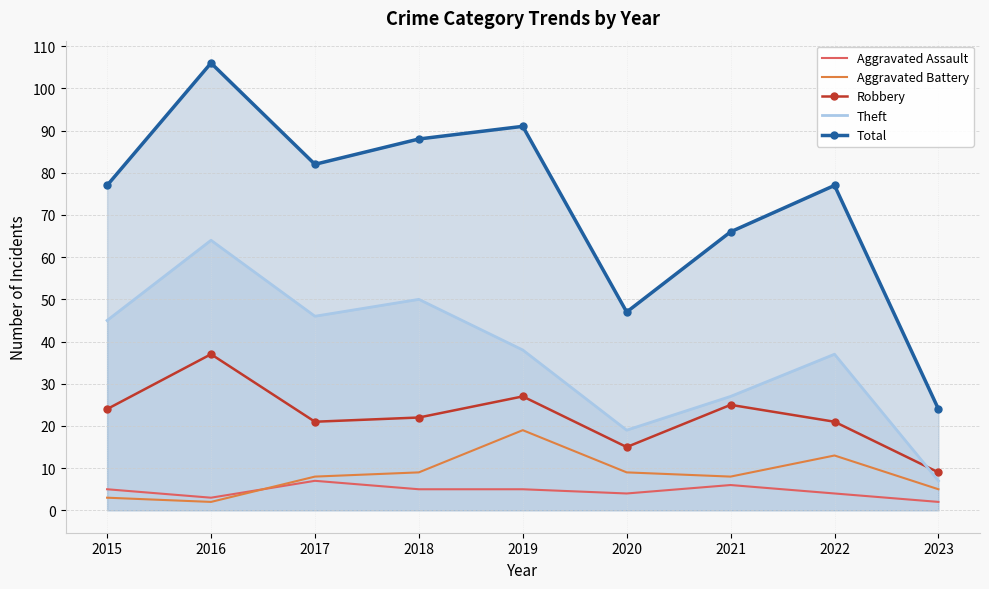

The Theft series shows 21 at 2022. True or false?

False